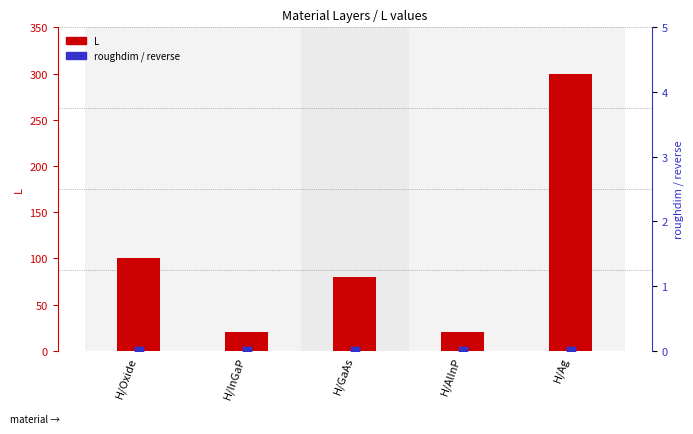

Is the value of reverse at H/Ag greater than the value of roughdim at H/GaAs?

No